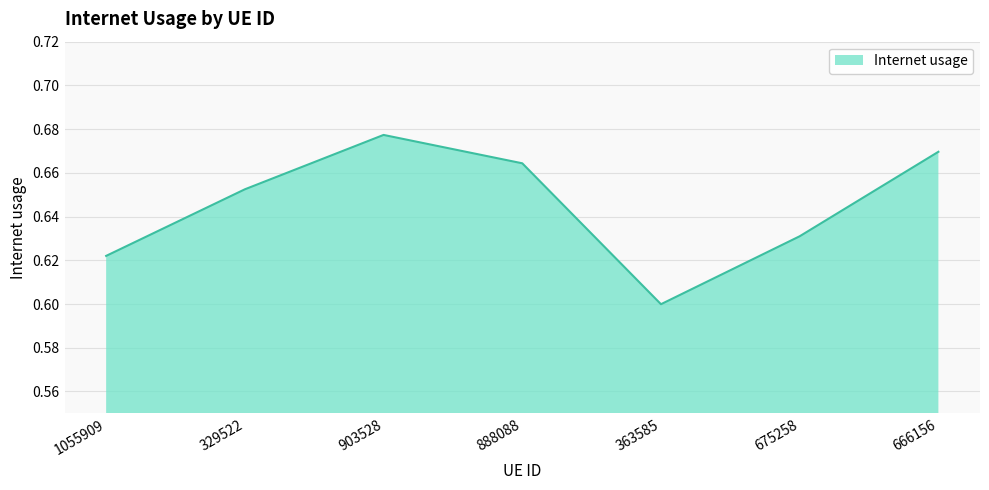

What position from the left is 888088?

4